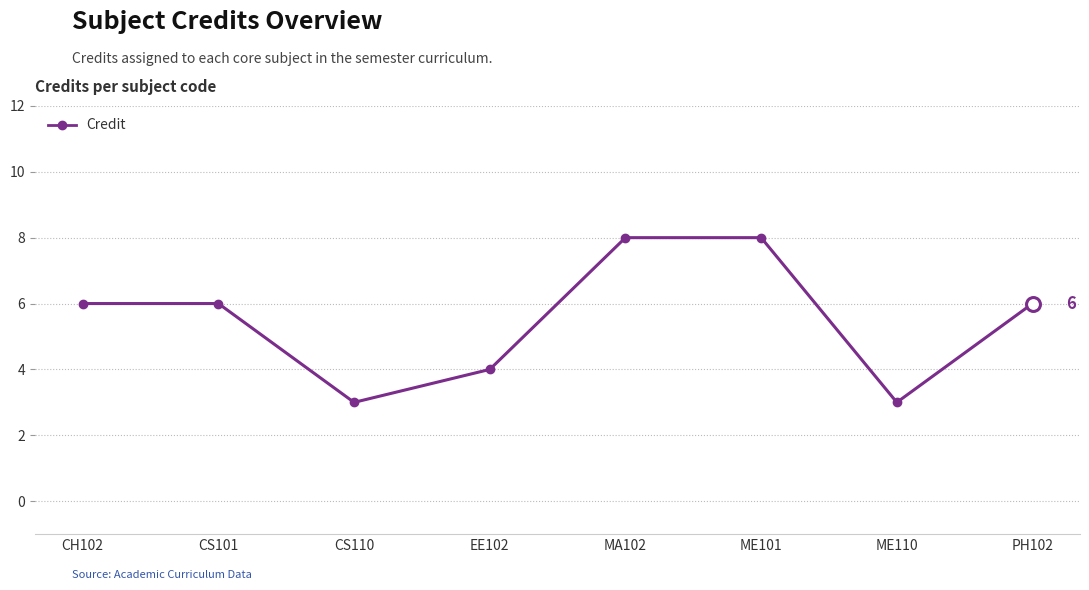

True or false: the data shows 6 at CH102.

True